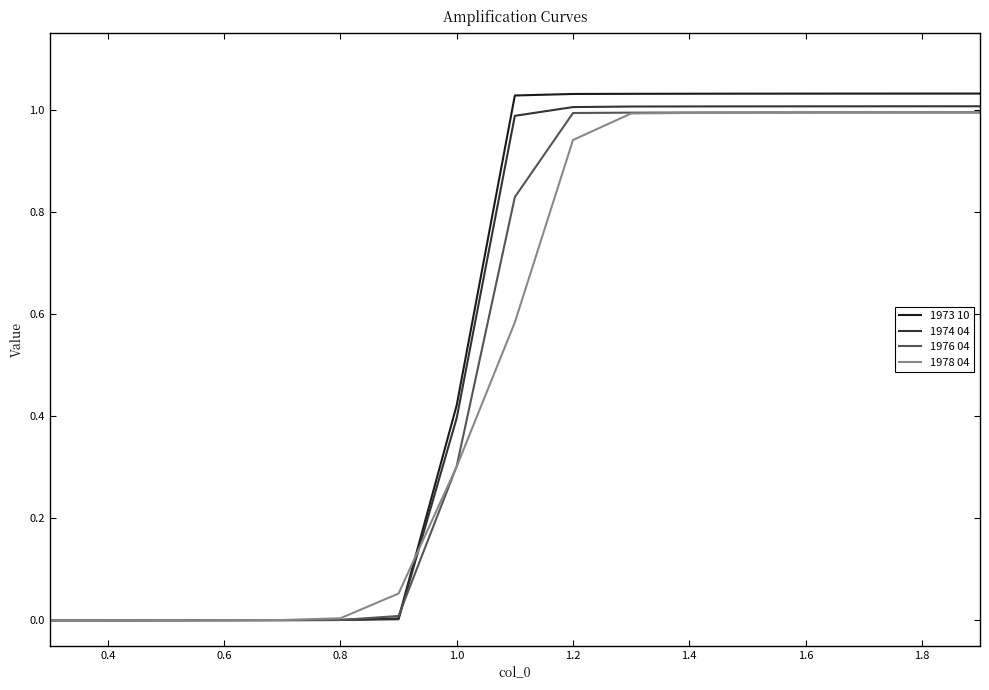

Which series has the largest range (max minus min)?

1973 10